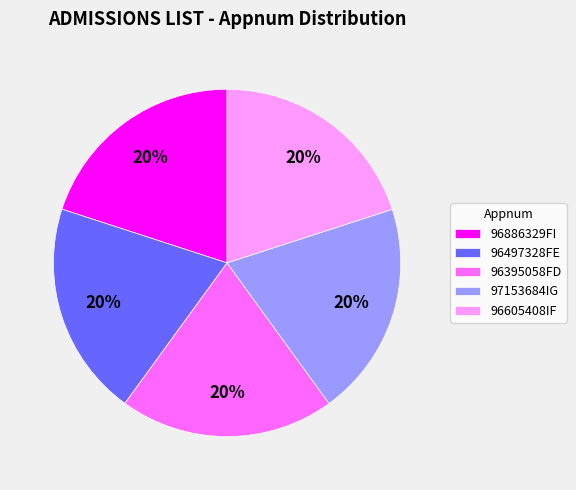

True or false: 96395058FD accounts for 9% of the total.

False